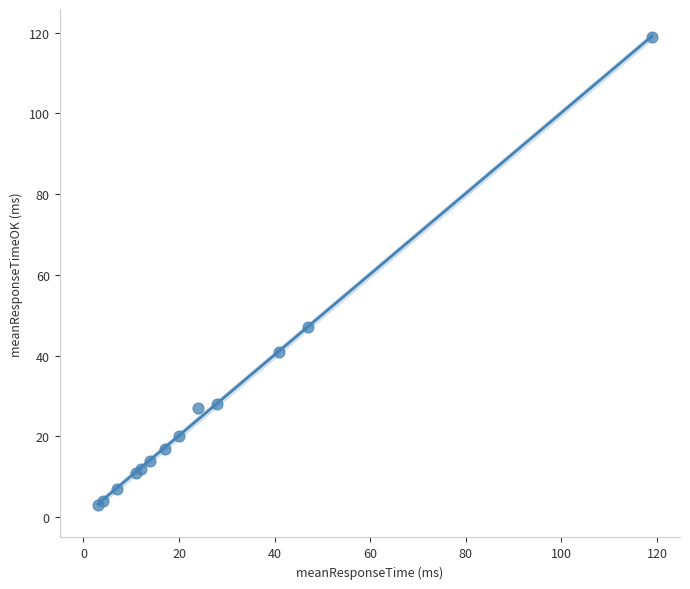

What Y value in the scatter plot is closest to 61?

47